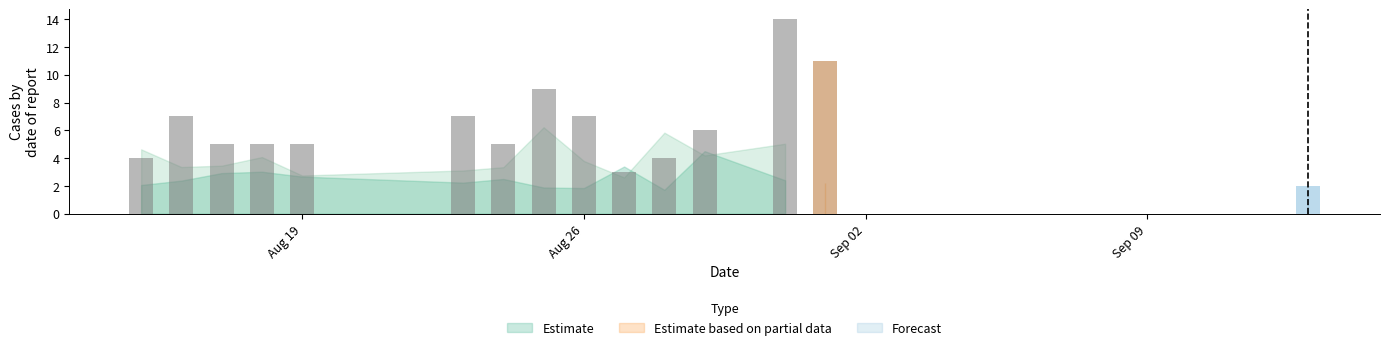

What is the maximum value shown in the chart?

14.0